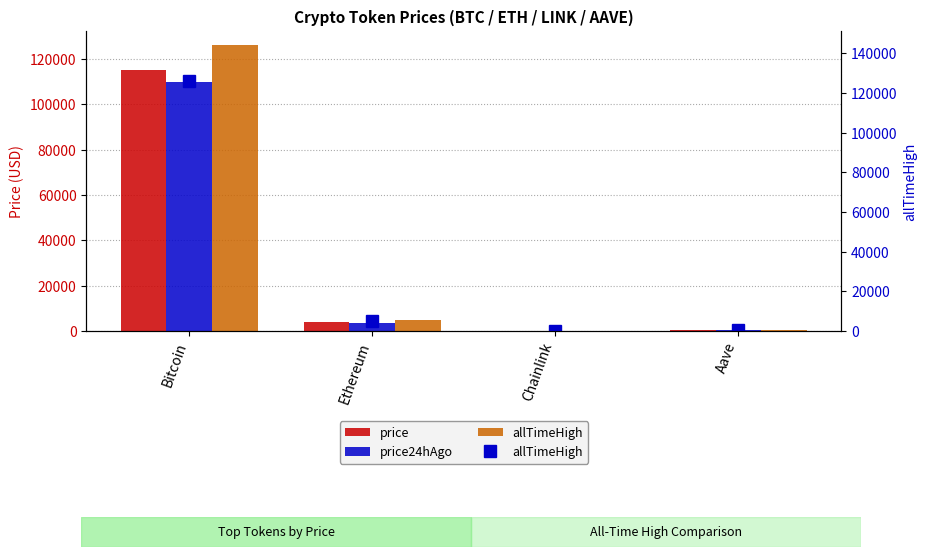

At which label does price reach its minimum?

Chainlink